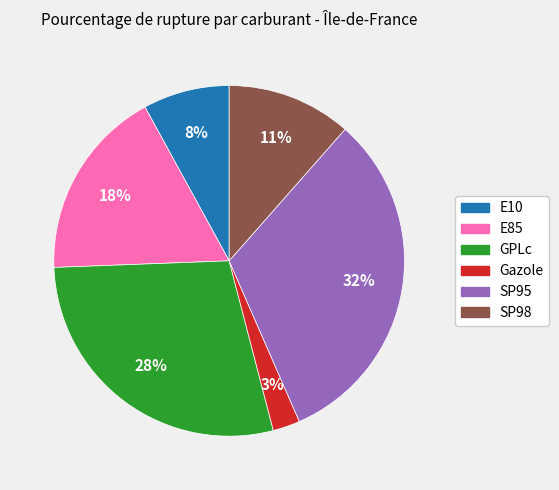

Do E85 and SP95 together represent more than half of the pie?

No